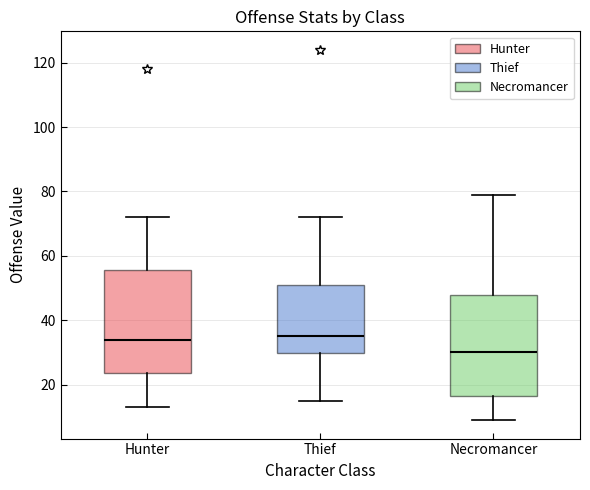

Reading left to right, transcribe this box plot: for each box, give where its median line is, the range the box spans, and where its two whiskers end, as read against the y-axis. The values are not printed on the chart, so give them approximately, as read against the axis.

Hunter: median 34, box 24 to 56, whiskers 14 to 72
Thief: median 36, box 30 to 52, whiskers 16 to 72
Necromancer: median 30, box 16 to 48, whiskers 10 to 80